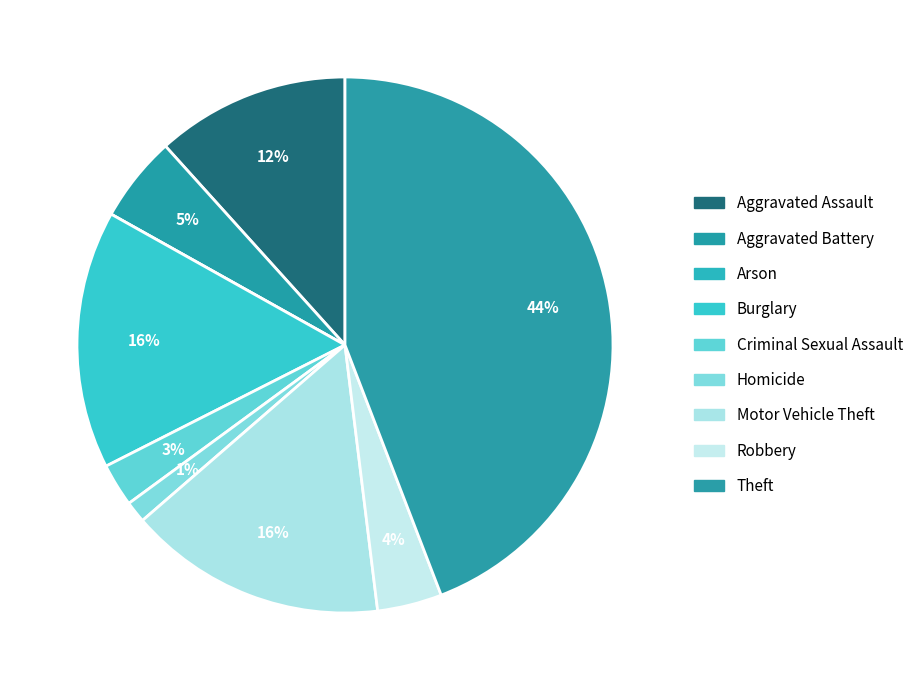

Which slice is the largest?

Theft